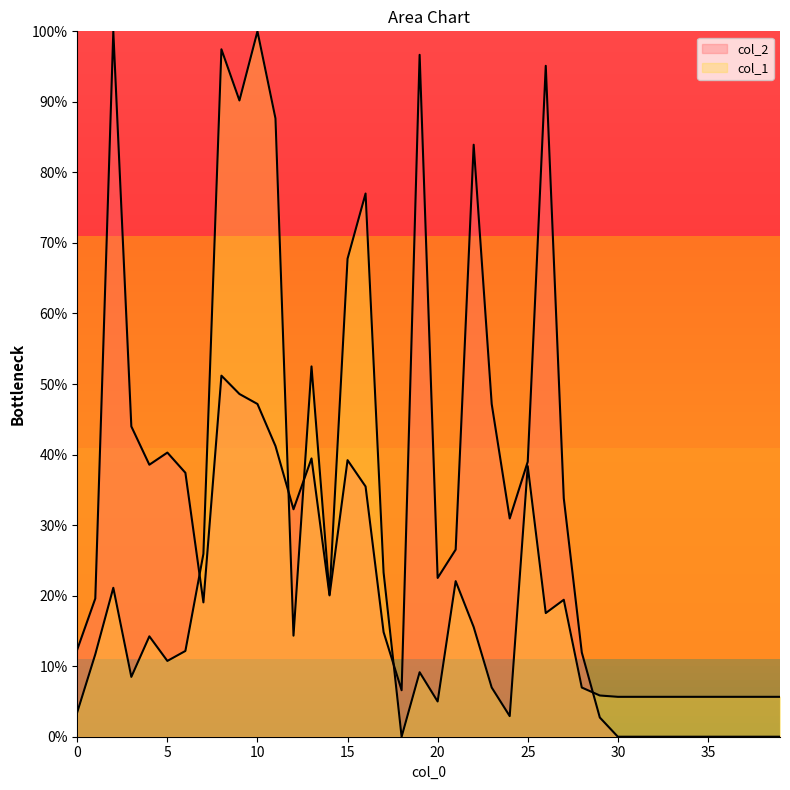

What is the value of the col_2 point at the 12th from the left?

41.2